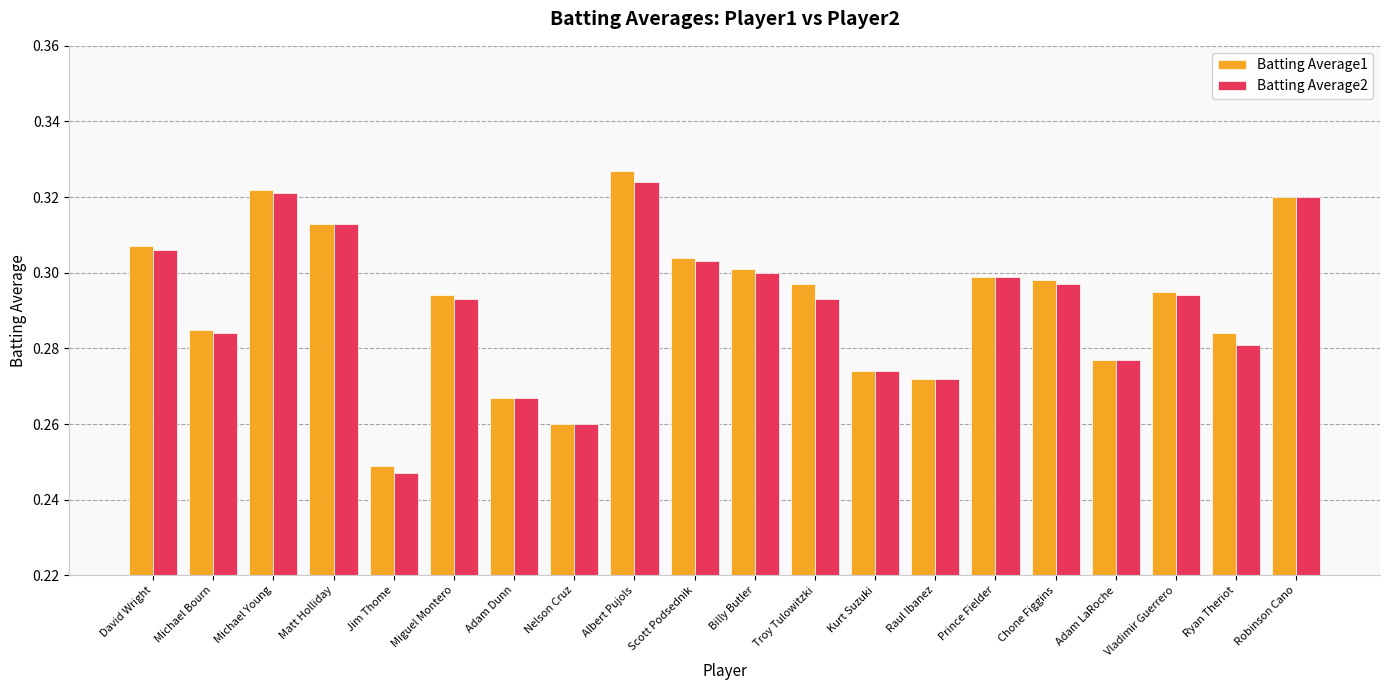

What are all the series names shown in the legend?

Batting Average1, Batting Average2